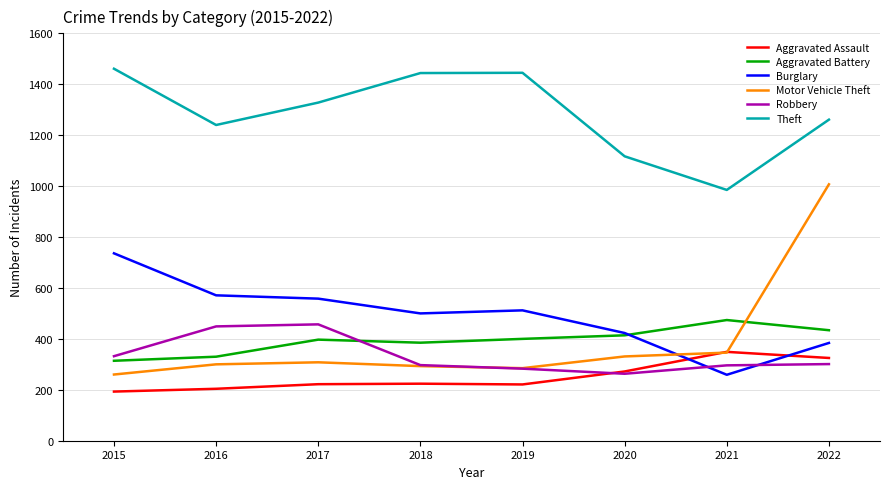

At which label does Burglary first exceed 512?

2015